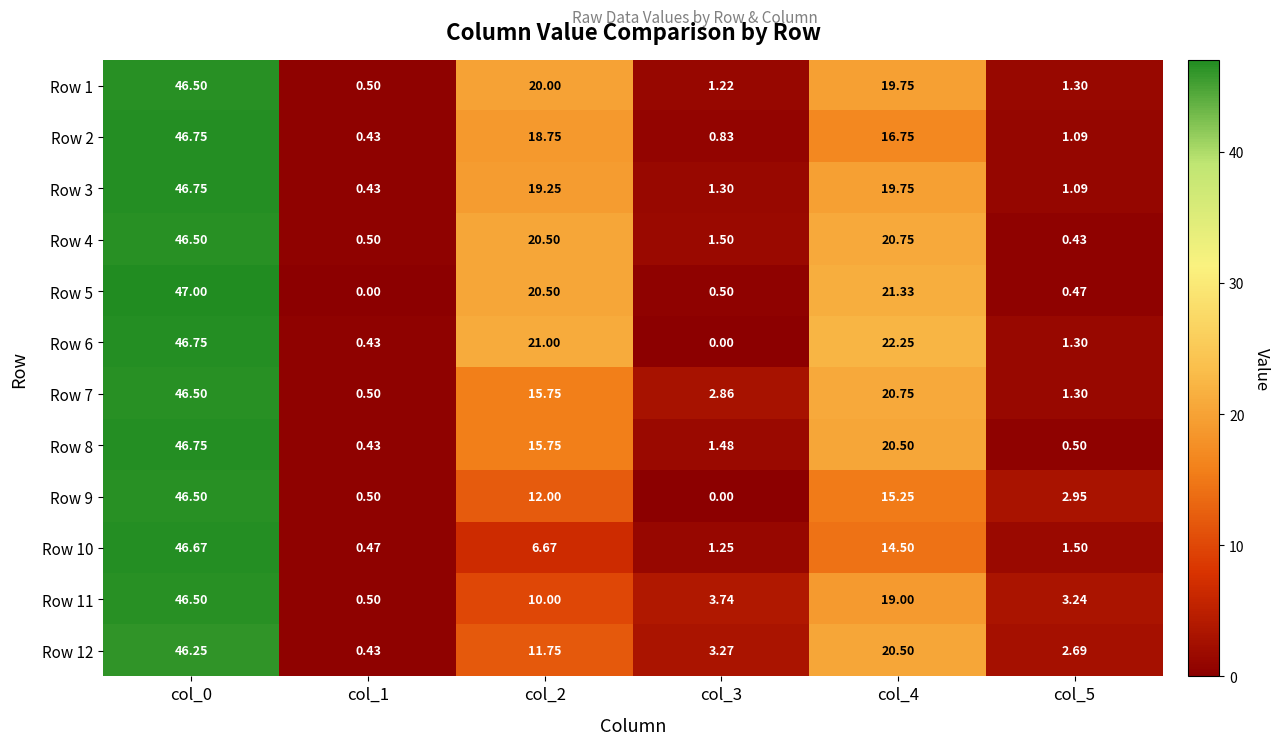

How many data points in Row 3 are less than 19?

3